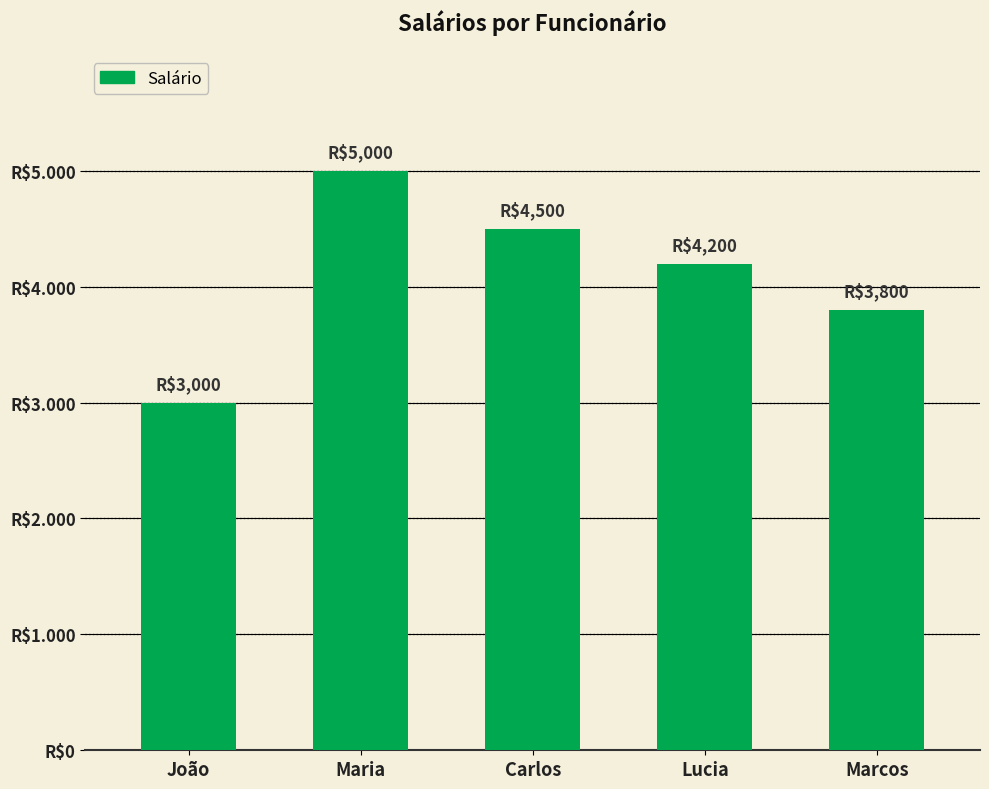

Does the chart contain any negative values?

No